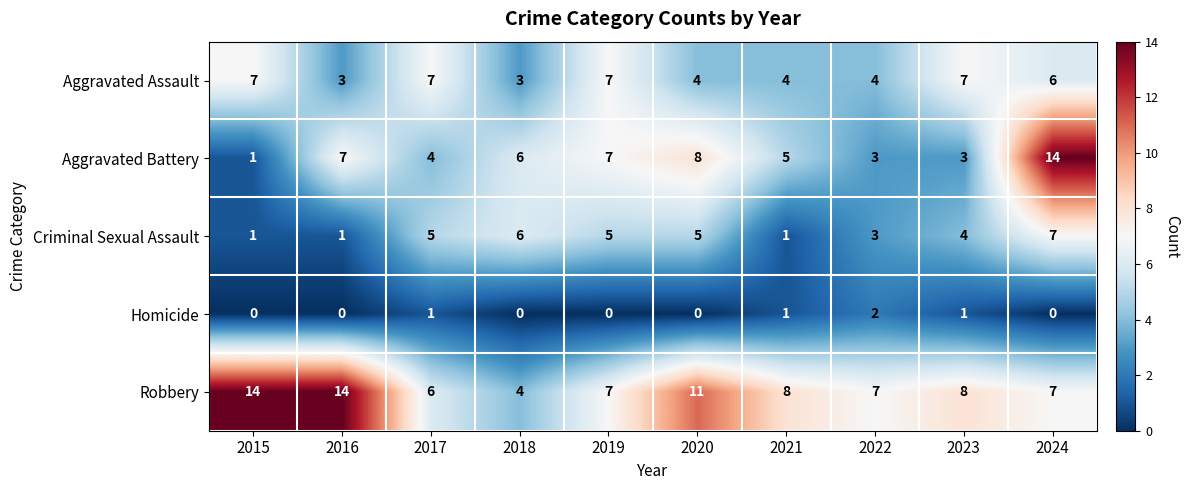

How many values in Homicide are above zero?

4